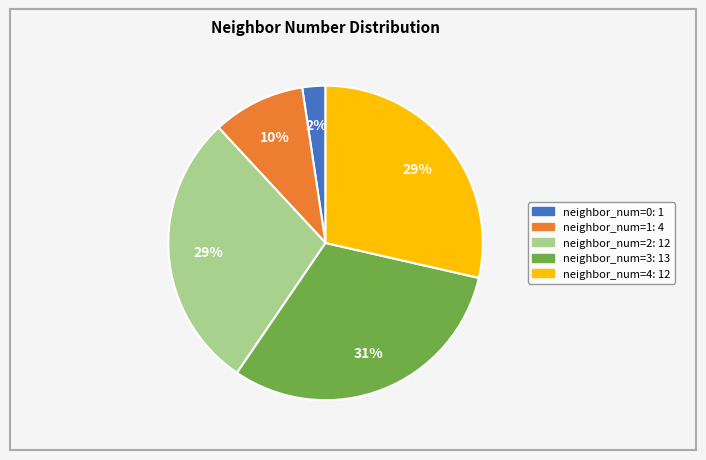

Is there any slice that represents more than half of the pie?

No